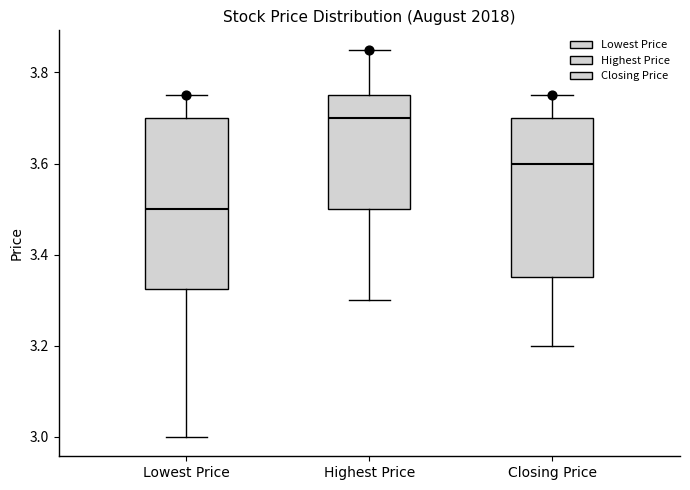

Which box has the highest median line?

Highest Price